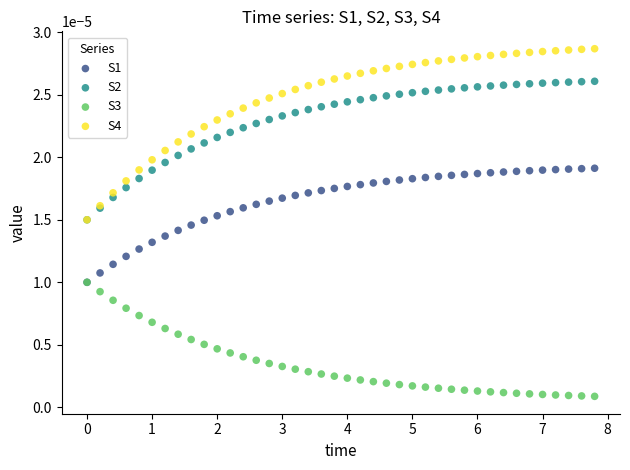

What are all the series names shown in the legend?

S1, S2, S3, S4